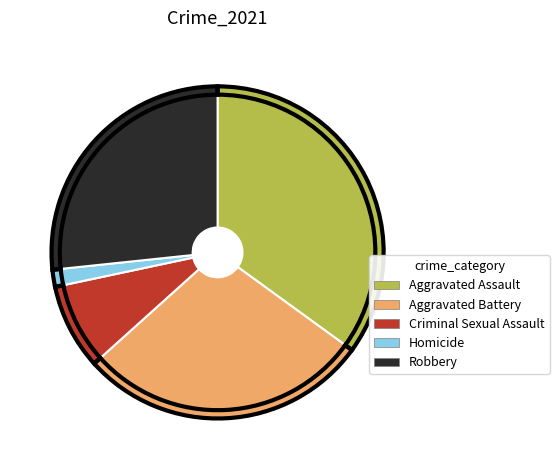

Which category has the smallest portion of the pie?

Homicide